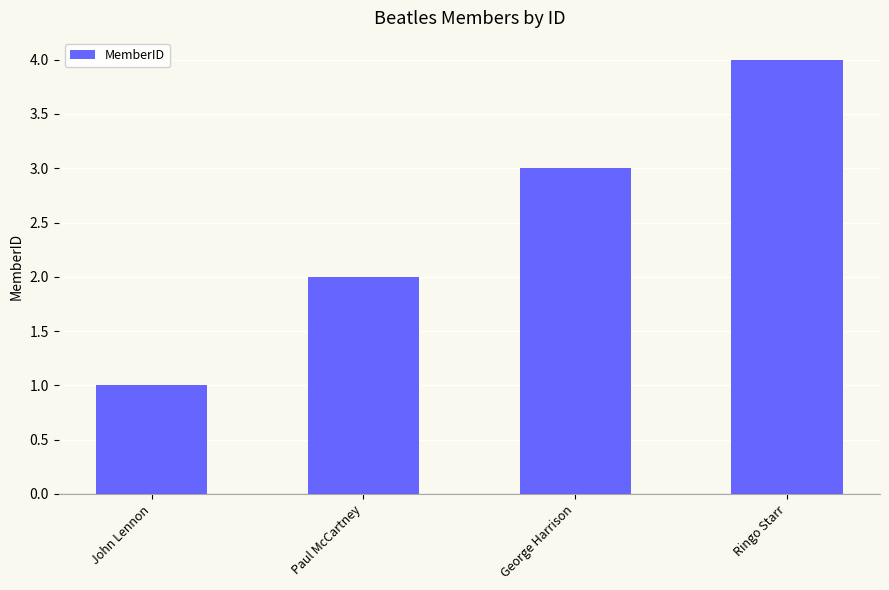

What is the difference between the maximum and second lowest values?

2